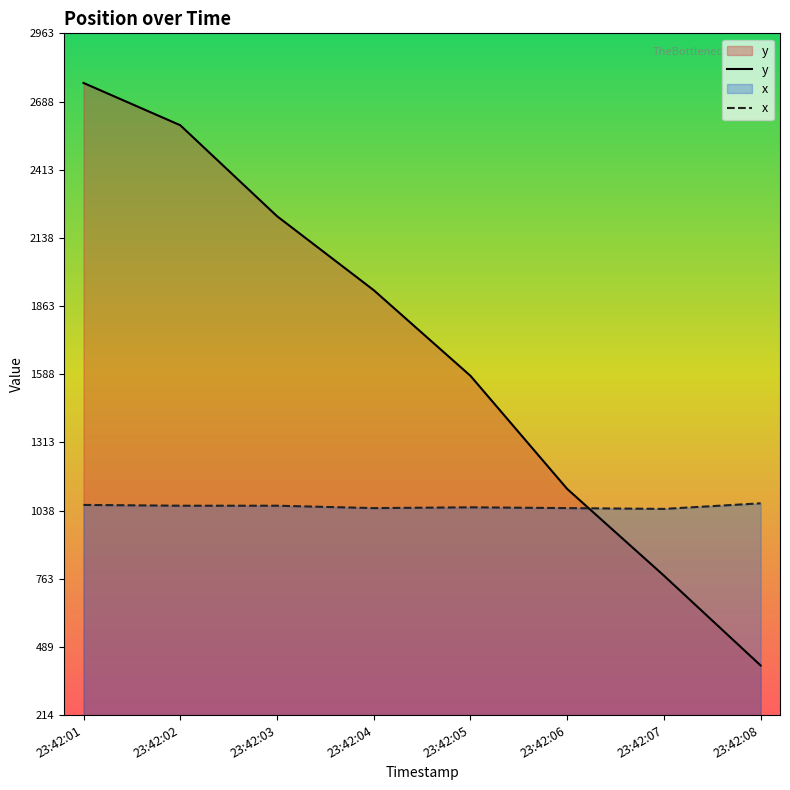

How many categories are shown in the chart?

8